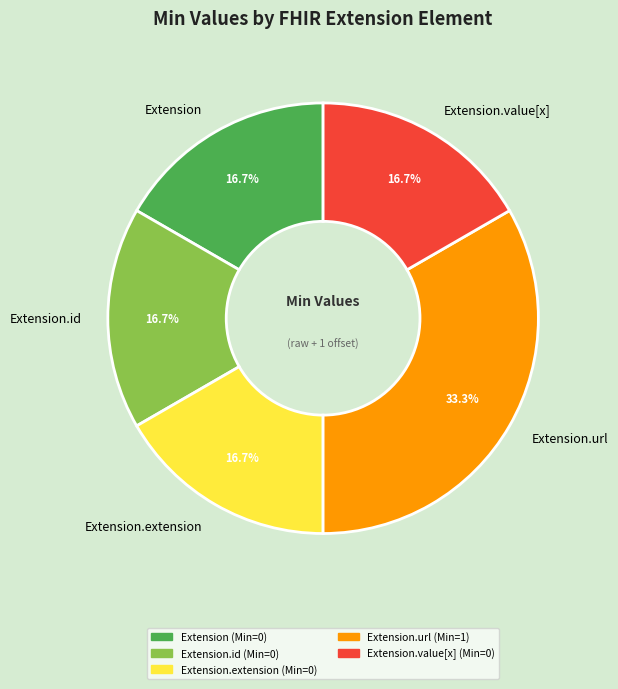

The Extension.value[x] slice represents 1% of the pie. True or false?

False